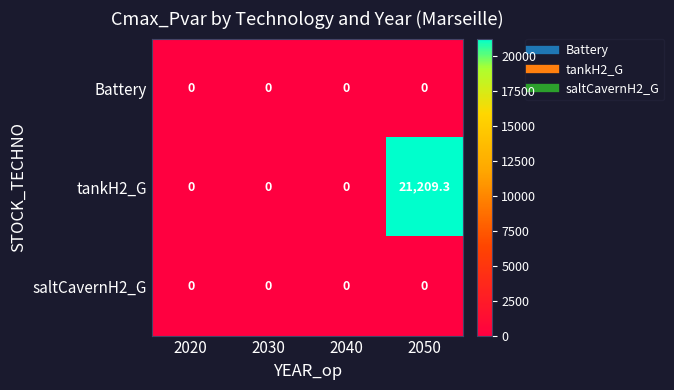

What is the average value of the tankH2_G series?

5302.3